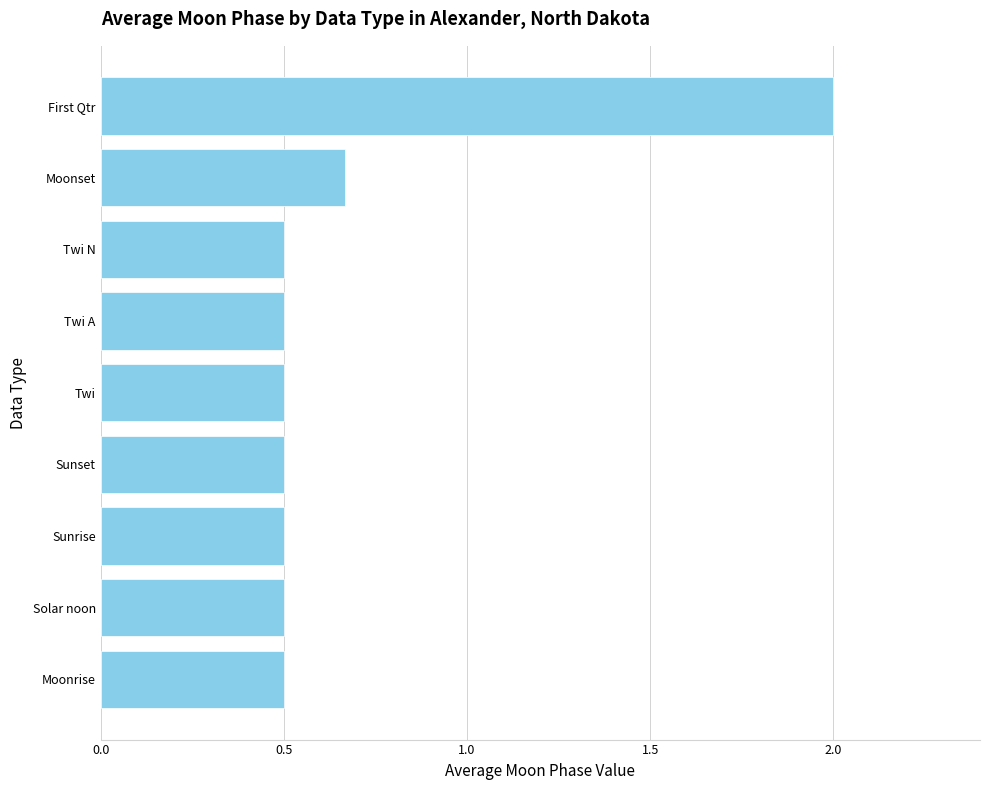

What is the value of the 4th bar from the top?

0.5